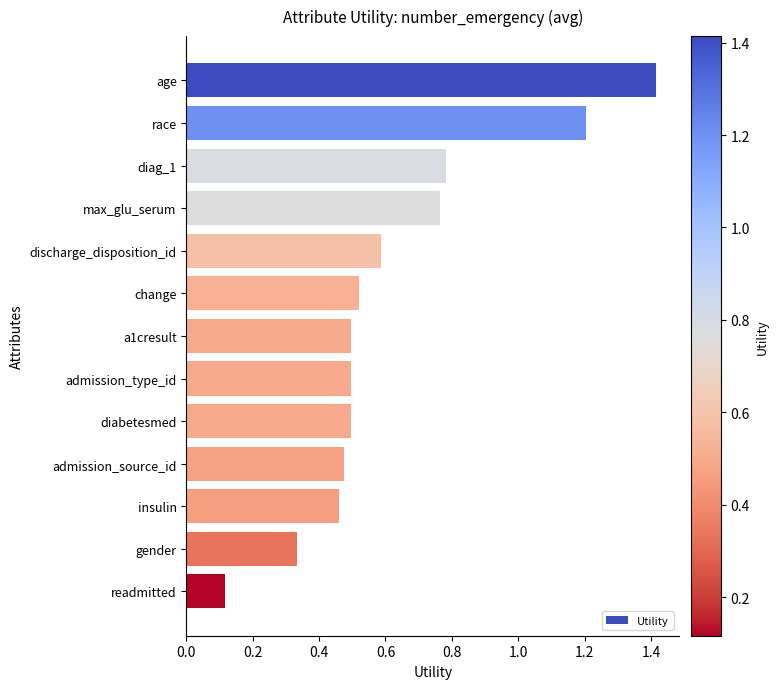

Is it true that the value at a1cresult is 0.5?

True